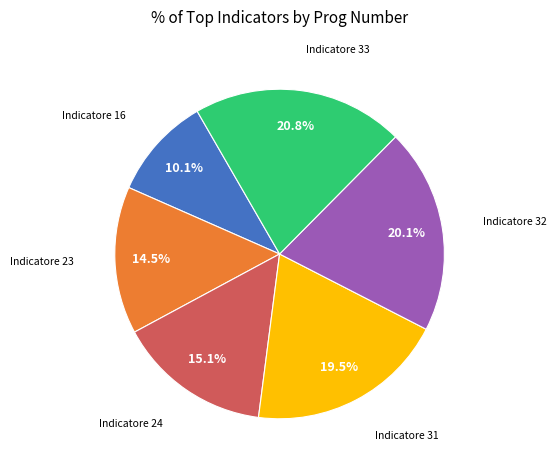

Is there a majority slice in this chart?

No